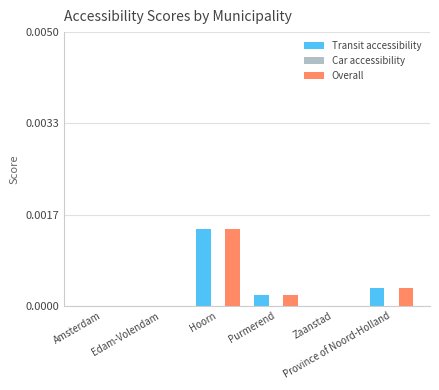

Count the number of categories in the chart.

6